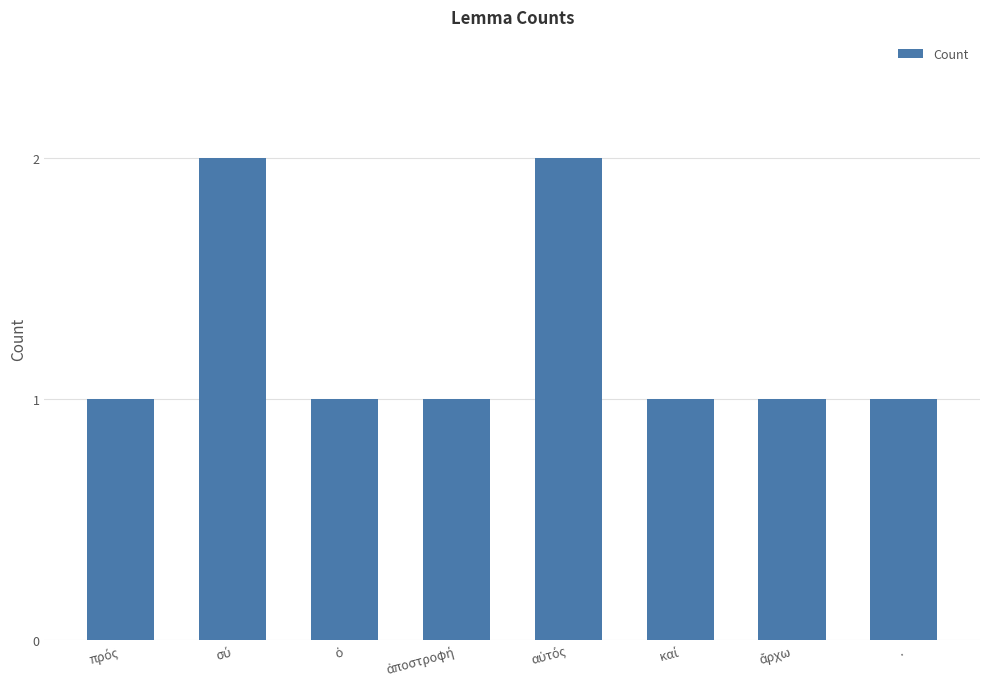

What is the smallest value displayed?

1